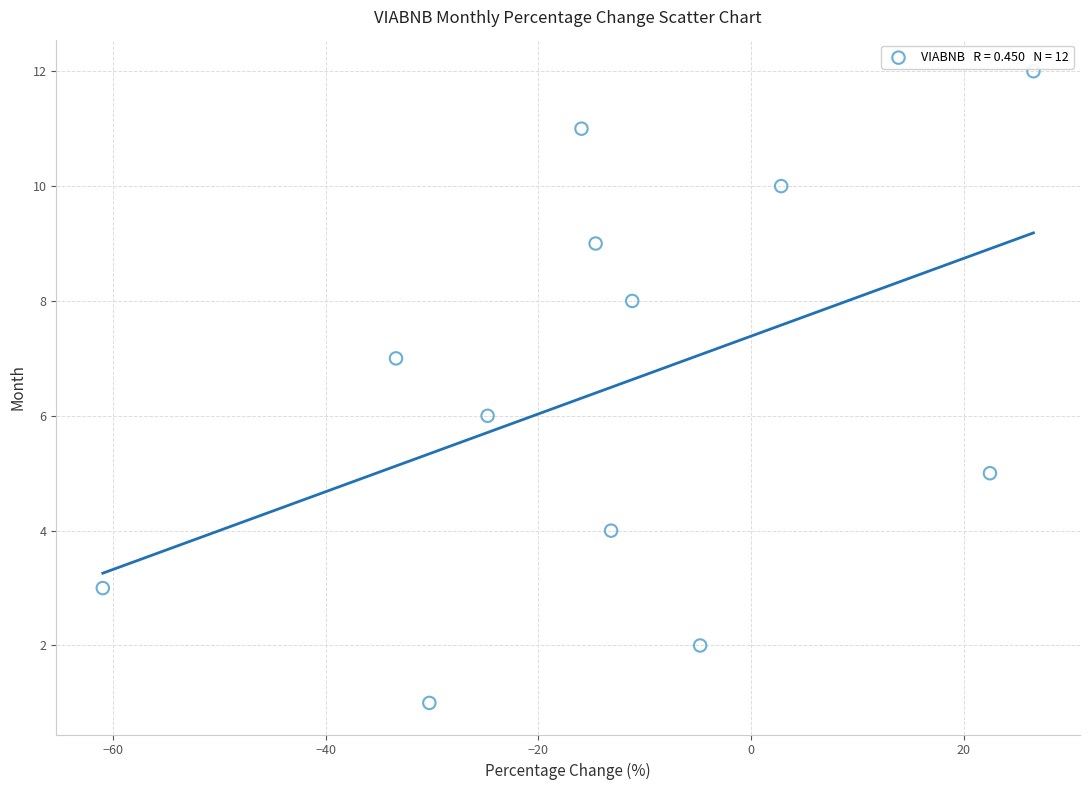

What is the range of Y values (max minus min)?

11